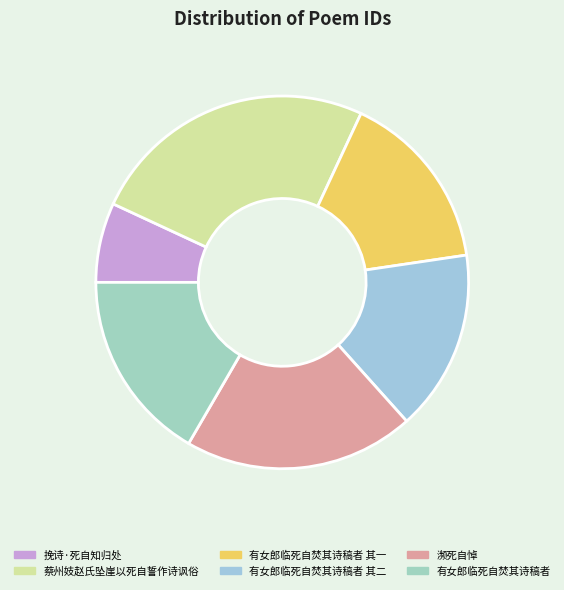

Which category has the smallest portion of the pie?

挽诗·死自知归处